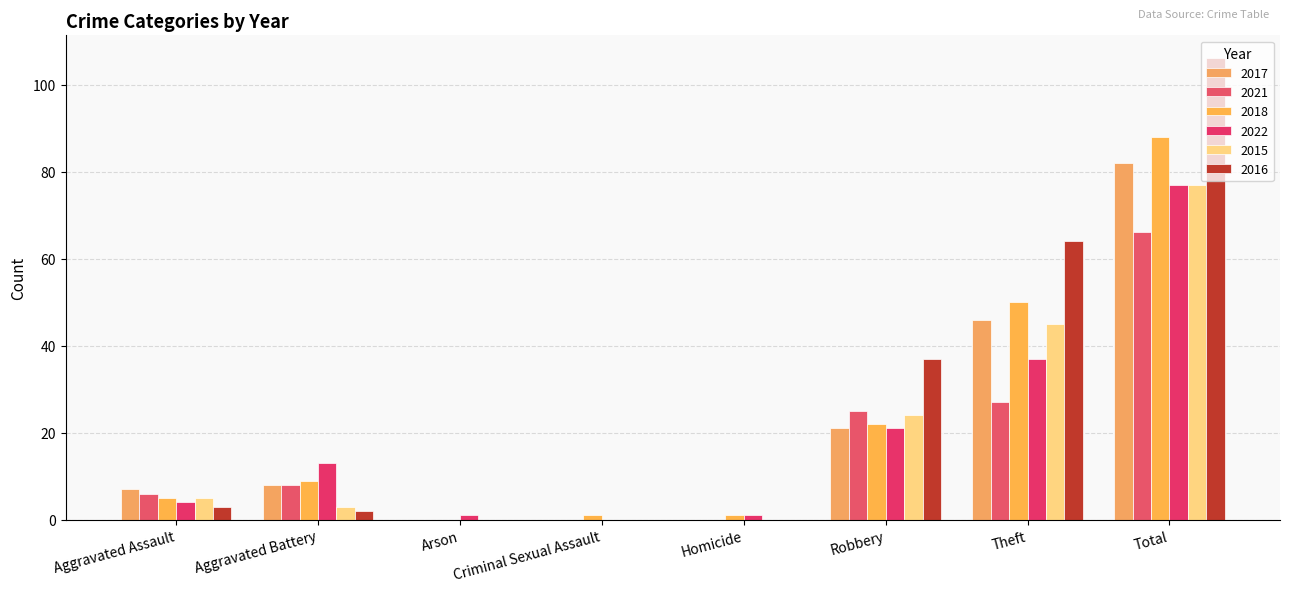

At Arson, list the series in order from smallest to largest.

2017, 2021, 2018, 2015, 2016, 2022